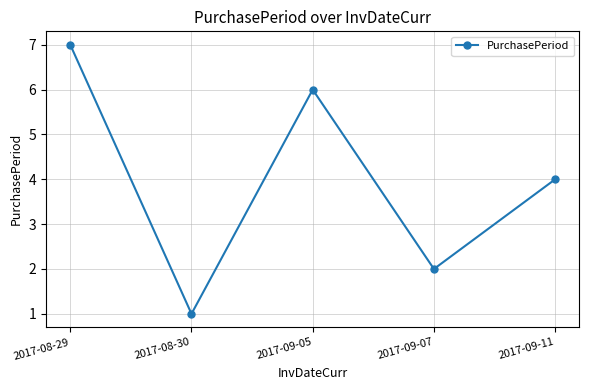

At which label is the value closest to 4?

2017-09-11